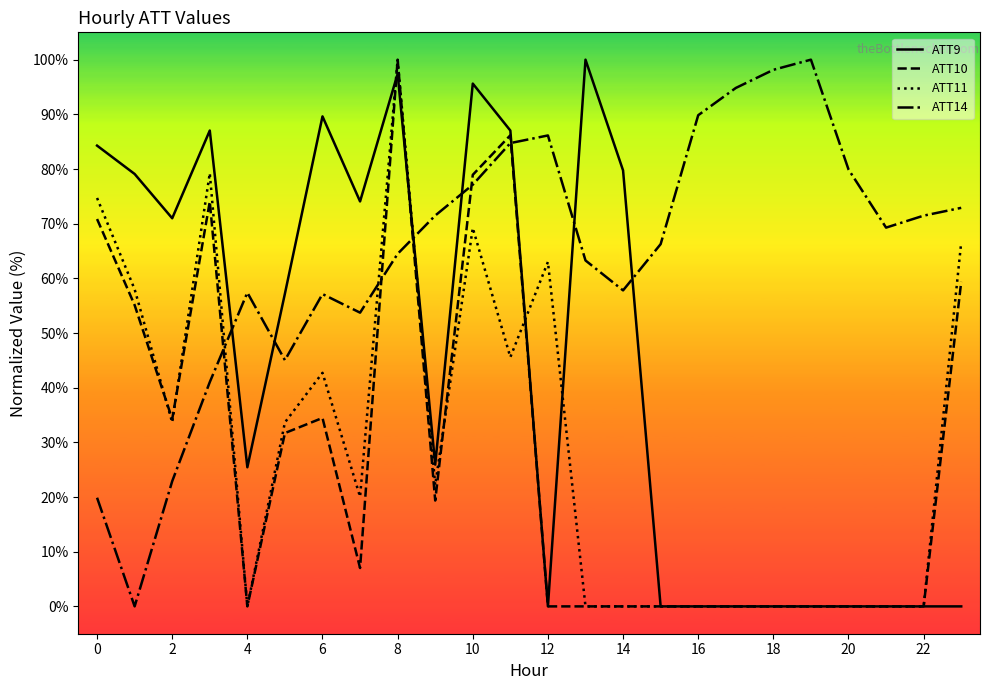

What is the sum of all ATT9 values?

1053.5